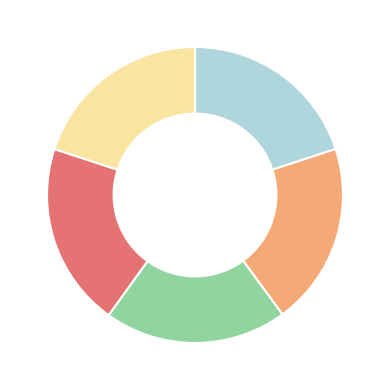

Count the number of slices in the pie.

5